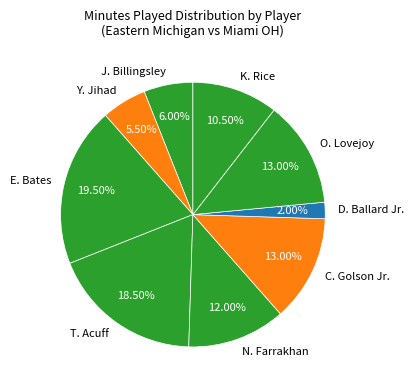

Which slice is the smallest?

D. Ballard Jr.